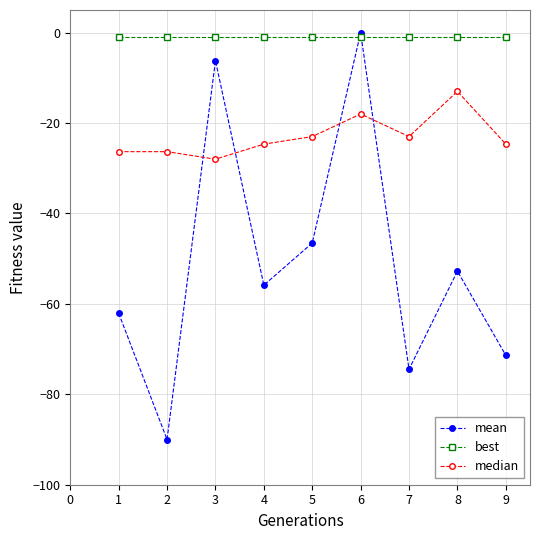

Which series has the largest total across all categories?

best